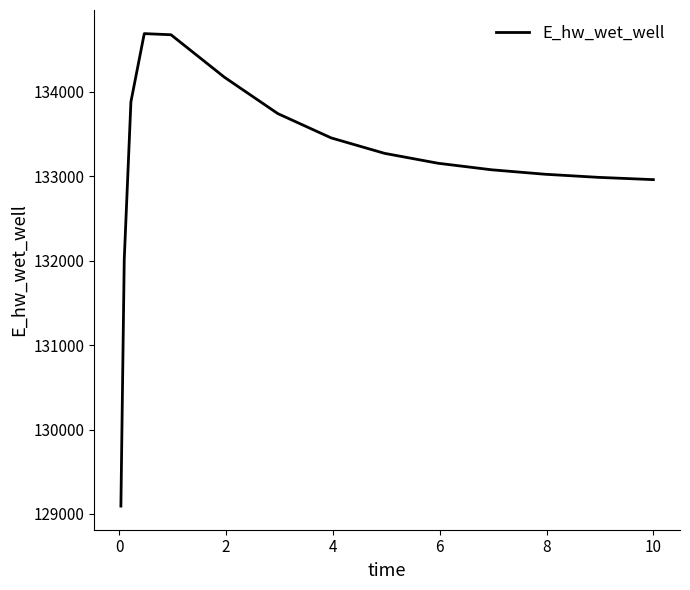

What is the difference between the maximum and minimum values?

5596.3